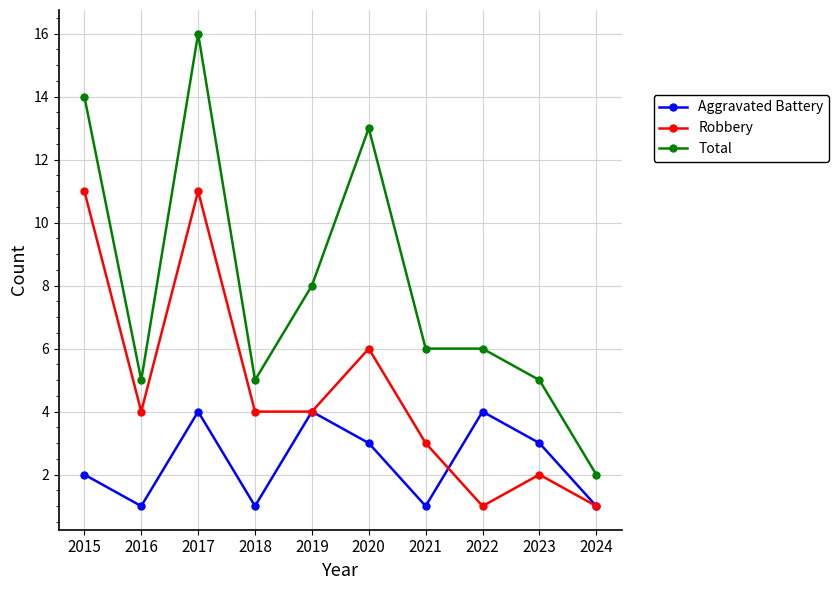

At which label does Total reach its minimum?

2024